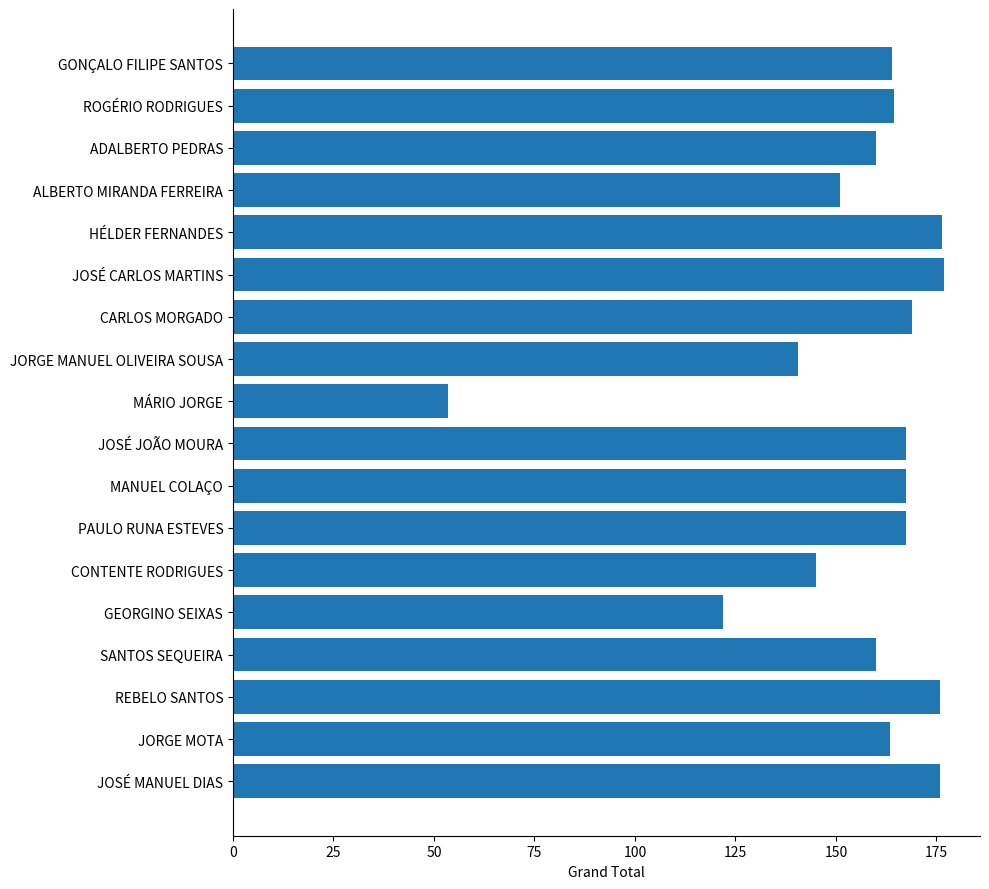

What is the change in value from MÁRIO JORGE to JORGE MANUEL OLIVEIRA SOUSA?

+87.0